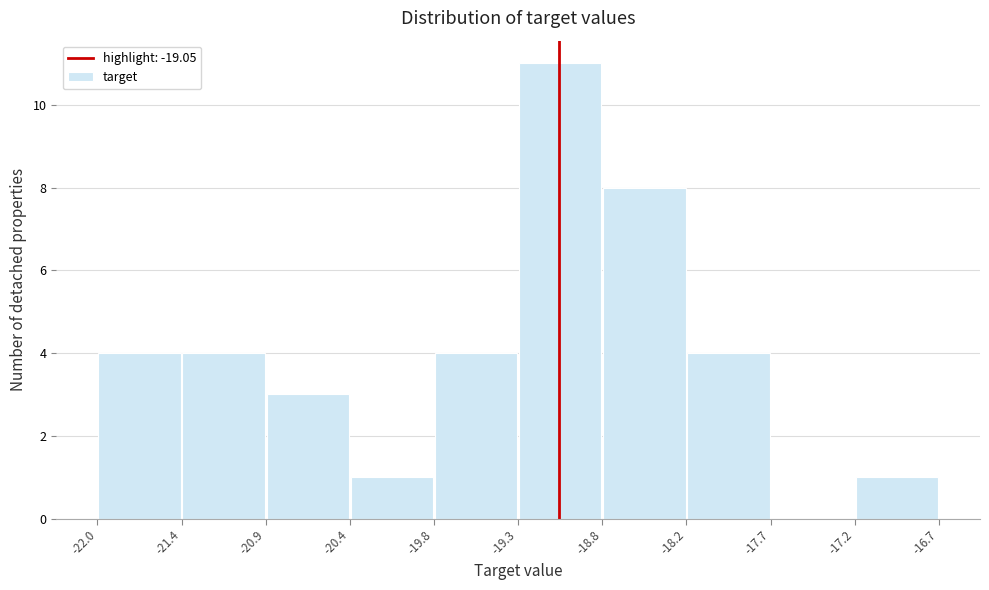

Reading left to right, list every bar in this chart as the range it spans on the x-axis followed by its height. The values are not printed on the chart, so give them approximately, as read against the axis.

-22.0 to -21.4: 4
-21.4 to -20.9: 4
-20.9 to -20.4: 3
-20.4 to -19.8: 1
-19.8 to -19.3: 4
-19.3 to -18.8: 11
-18.8 to -18.2: 8
-18.2 to -17.7: 4
-17.7 to -17.2: 0
-17.2 to -16.7: 1